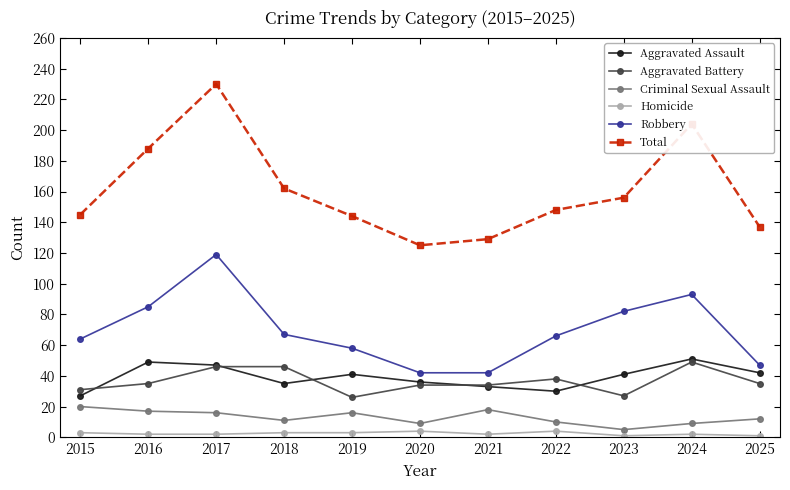

How many lines are shown in the chart?

6